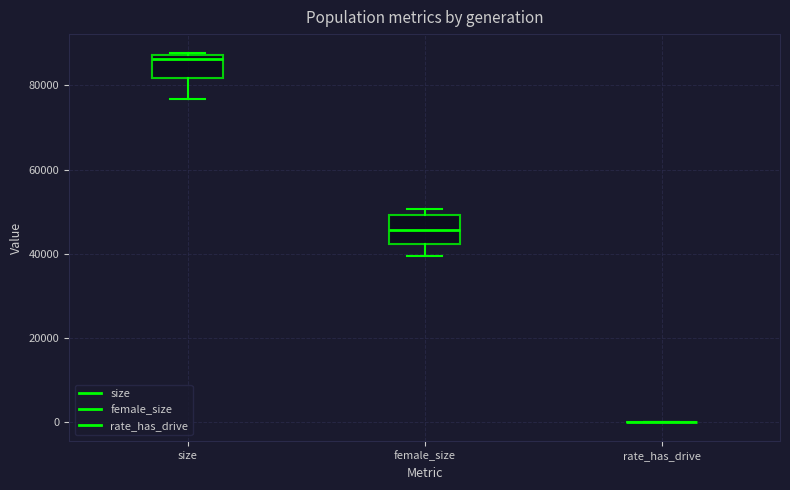

Reading left to right, read every box against the y-axis: the position of its median line, the range the box covers, and the ends of its whiskers. The values are not printed on the chart, so give them approximately, as read against the axis.

size: median 86000, box 82000 to 88000, whiskers 76000 to 88000 (just above the box's upper edge)
female_size: median 46000, box 42000 to 50000, whiskers 40000 to 50000 (just above the box's upper edge)
rate_has_drive: box collapsed to a line at 0, whiskers 0 to 0